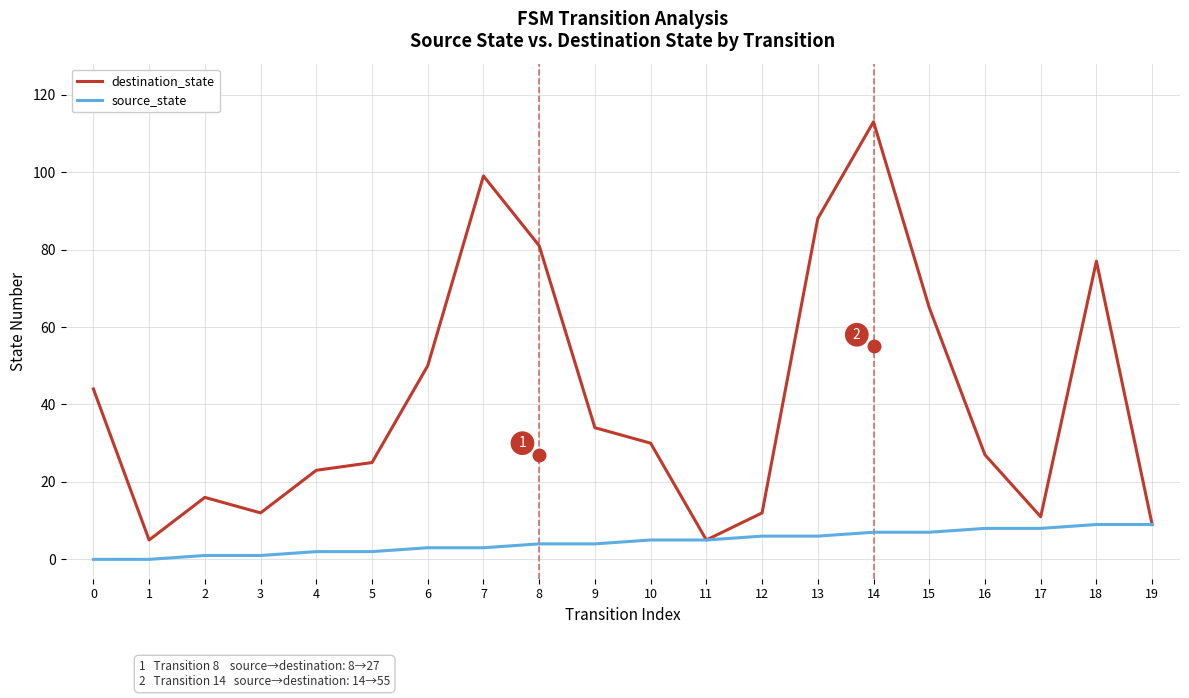

Which category has the highest value in the destination_state series?

14